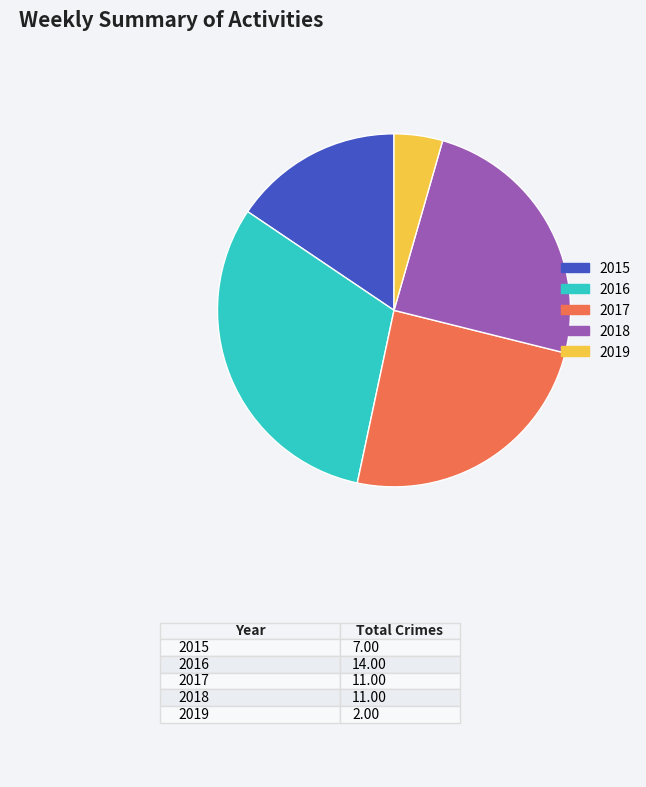

Does 2017 represent more than half of the total?

No